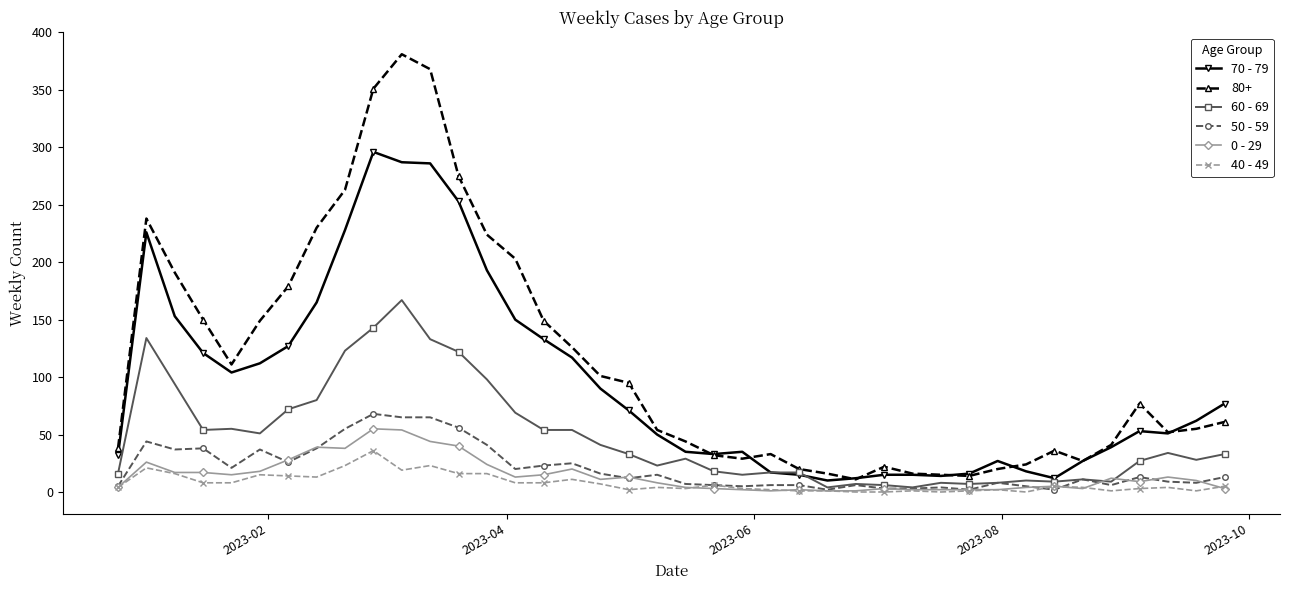

What is the maximum value shown in the chart?

381